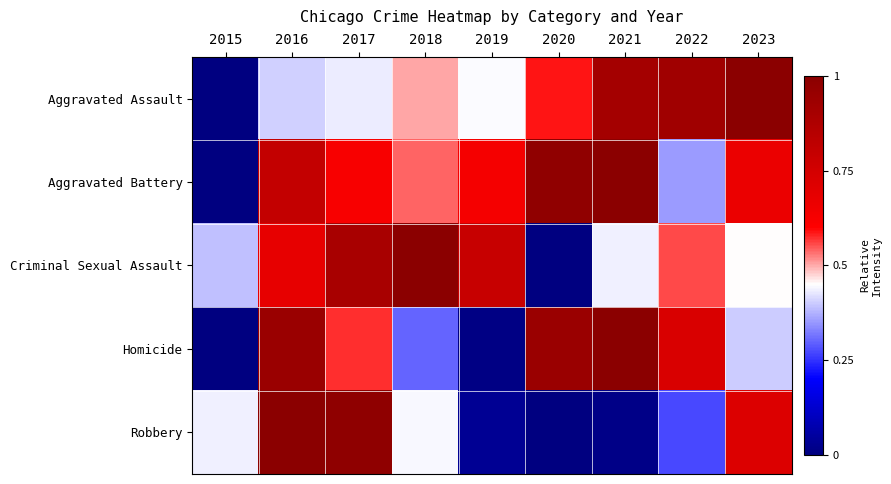

Reading right to left, list all the values displayed in this chart.

Aggravated Assault: 2023=1.0	2022=0.9	2021=0.9	2020=0.6	2019=0.4	2018=0.5	2017=0.4	2016=0.4	2015=0.0
Aggravated Battery: 2023=0.7	2022=0.4	2021=1.0	2020=1.0	2019=0.6	2018=0.5	2017=0.6	2016=0.8	2015=0.0
Criminal Sexual Assault: 2023=0.5	2022=0.6	2021=0.4	2020=0.0	2019=0.8	2018=1.0	2017=0.9	2016=0.7	2015=0.4
Homicide: 2023=0.4	2022=0.7	2021=1.0	2020=0.9	2019=0.0	2018=0.3	2017=0.6	2016=0.9	2015=0.0
Robbery: 2023=0.7	2022=0.3	2021=0.0	2020=0.0	2019=0.0	2018=0.4	2017=1.0	2016=1.0	2015=0.4